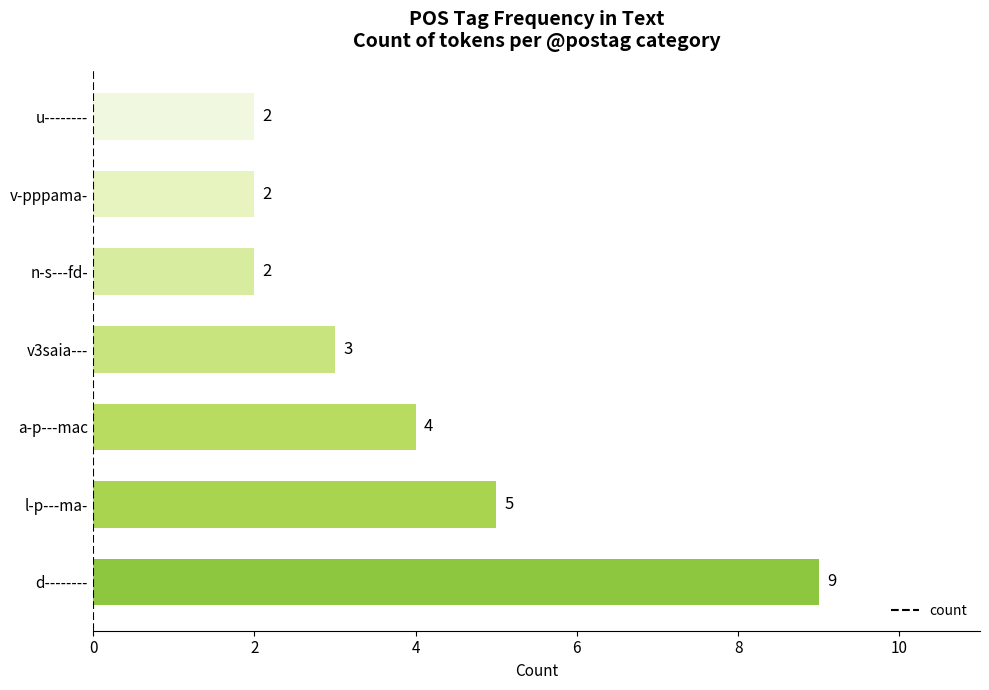

What is the sum of all values?

27